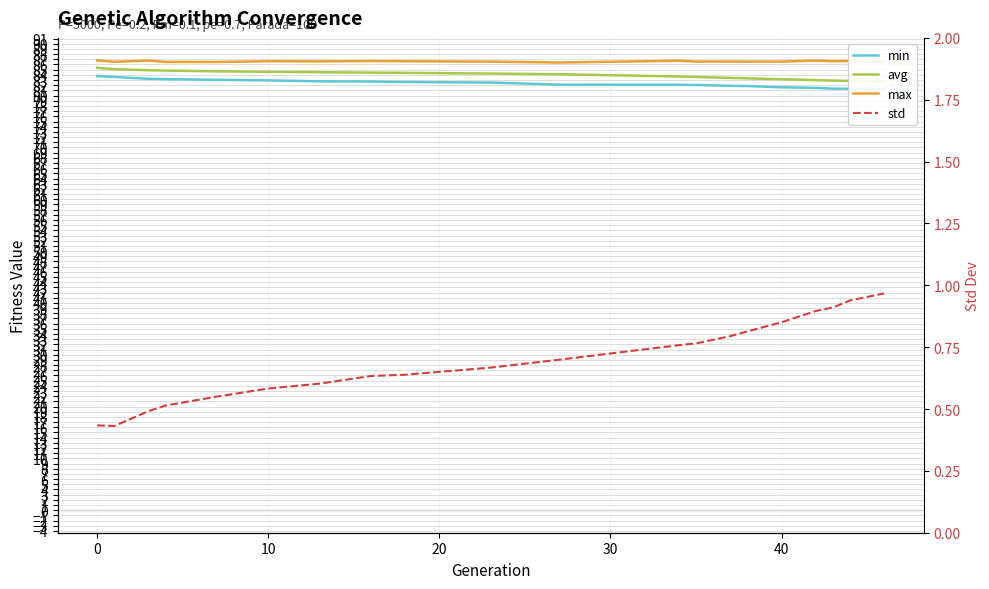

What is the sum of all min values?

1647.3